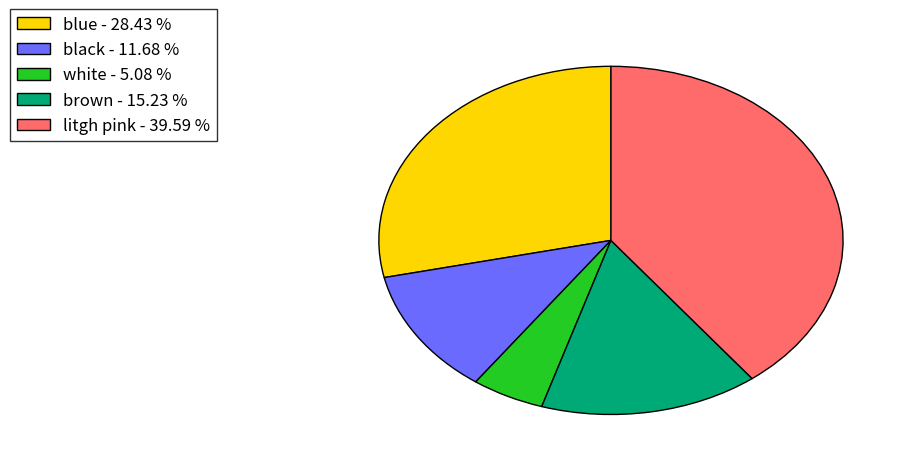

Rank the categories by value from lowest to highest.

white, black, brown, blue, litgh pink